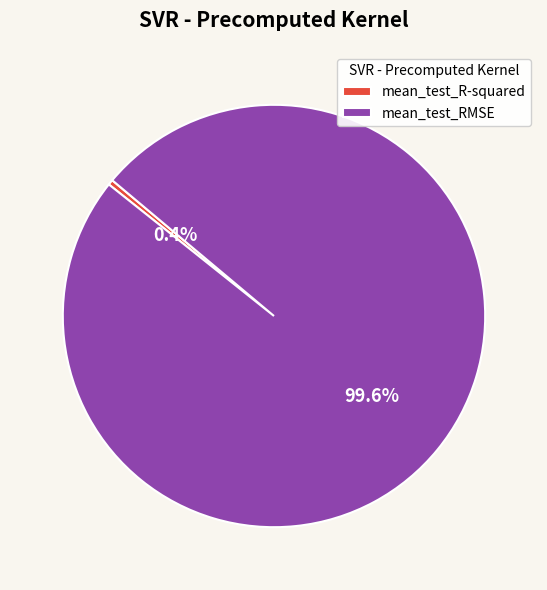

Which category has the smallest portion of the pie?

mean_test_R-squared